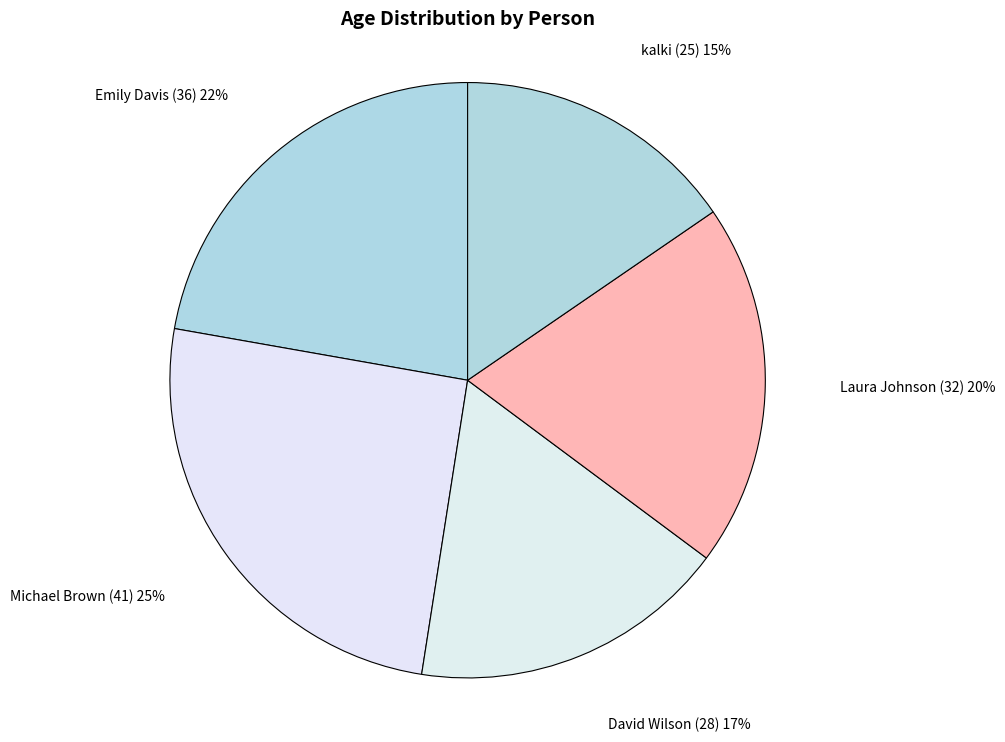

Between Emily Davis (36) and David Wilson (28), which is larger?

Emily Davis (36)